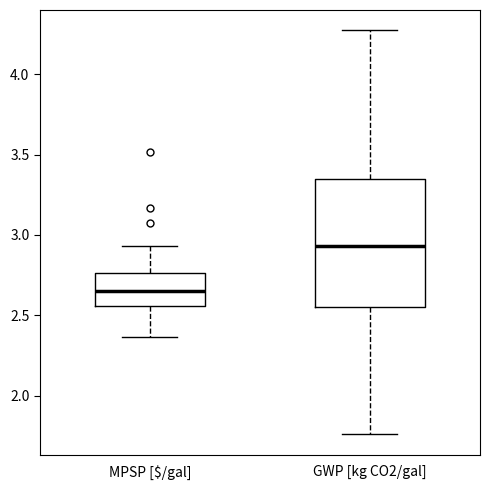

Which box's median line is the lowest?

MPSP [$/gal]